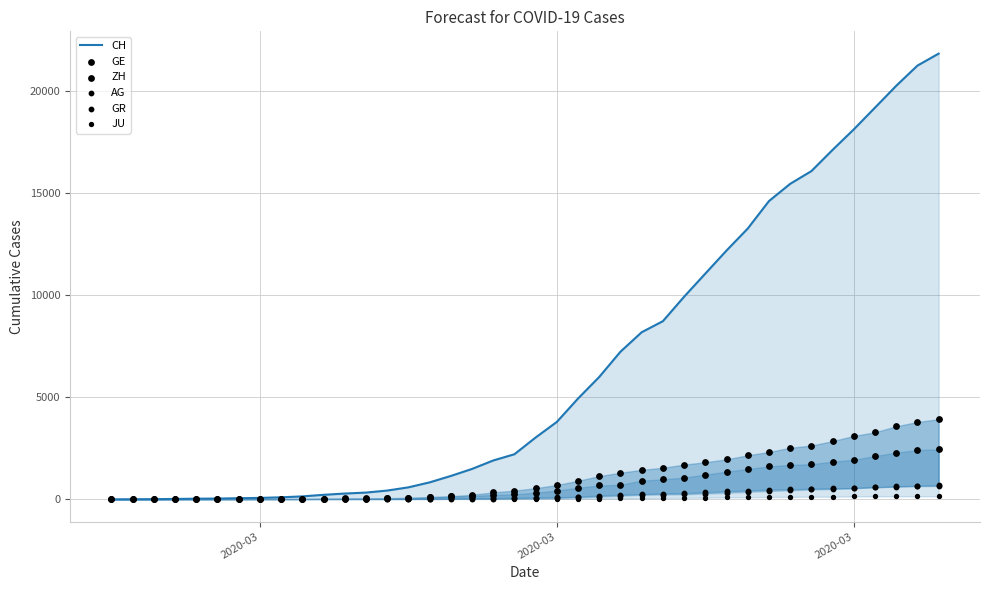

Which series has the largest Y range (max minus min)?

CH